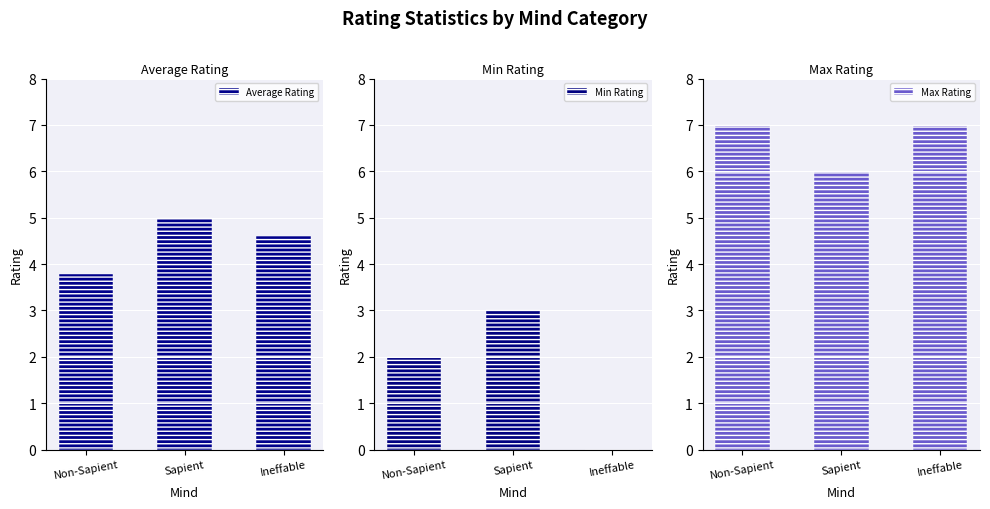

What is the label of the 1st bar from the right?

Ineffable